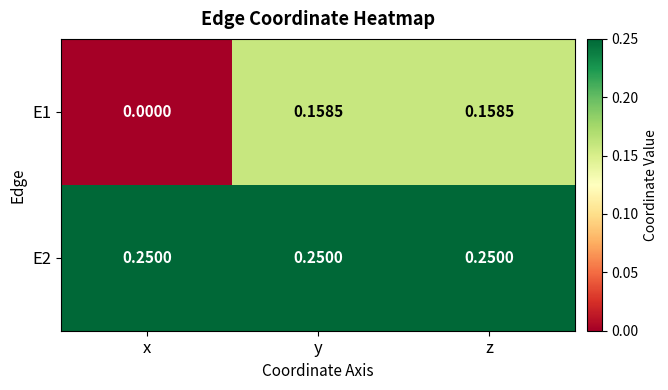

At which label is E1 closest to 0?

x